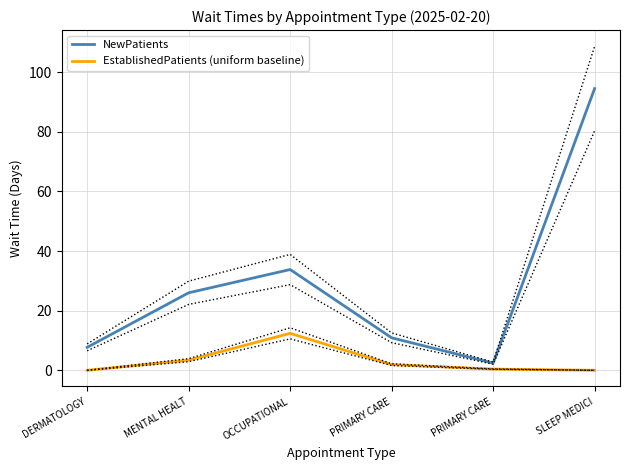

Where is NewPatients nearest to the value 48?

OCCUPATIONAL